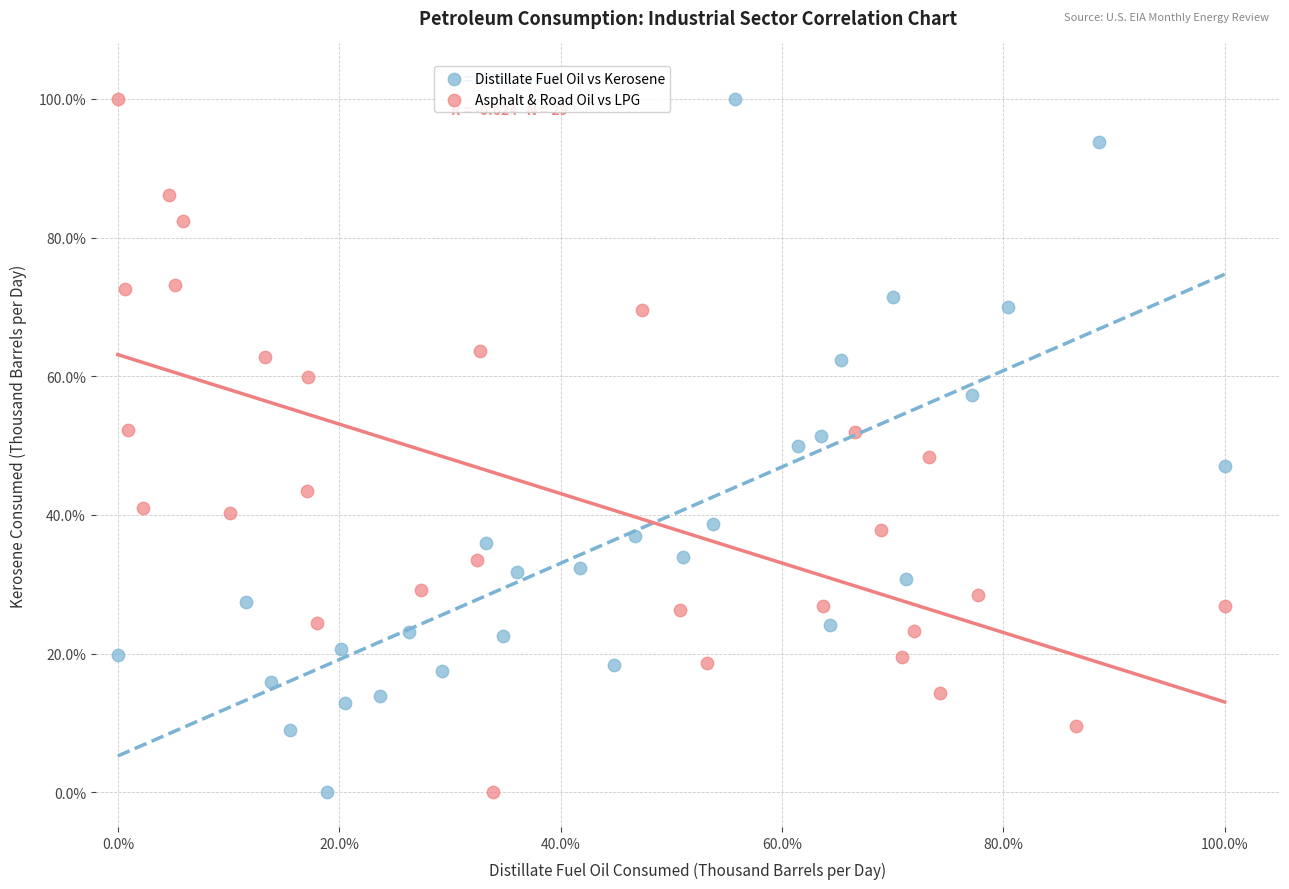

What are all the series names shown in the legend?

Distillate Fuel Oil vs Kerosene, Asphalt & Road Oil vs LPG